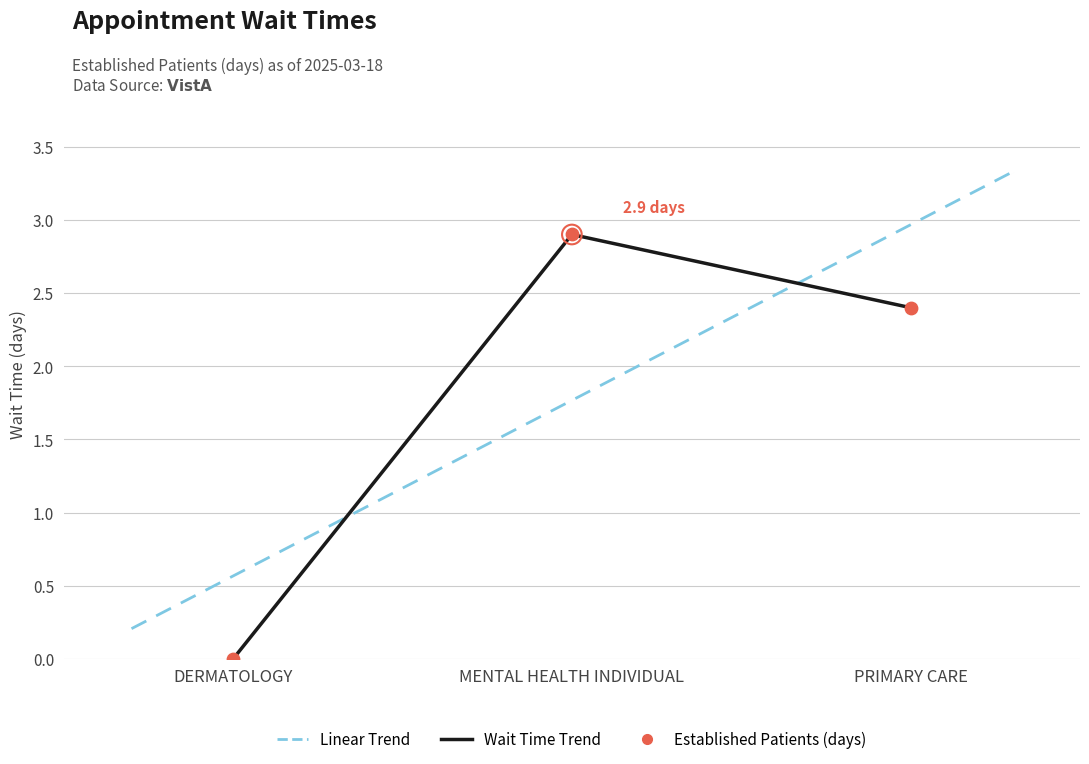

Which has a higher value, PRIMARY CARE or MENTAL HEALTH INDIVIDUAL?

MENTAL HEALTH INDIVIDUAL